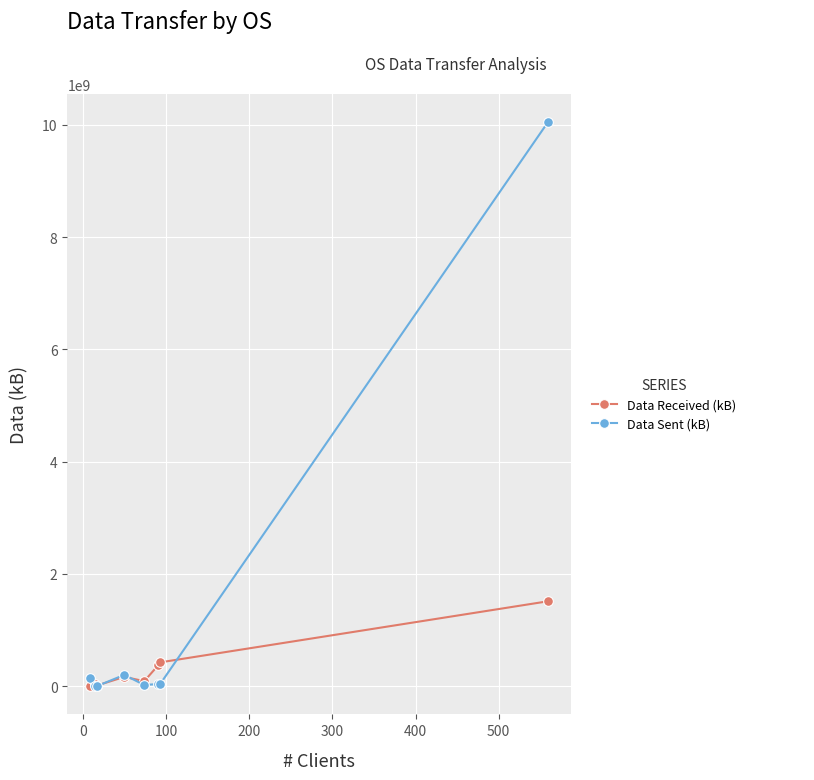

Which series has the largest total across all categories?

Data Sent (kB)